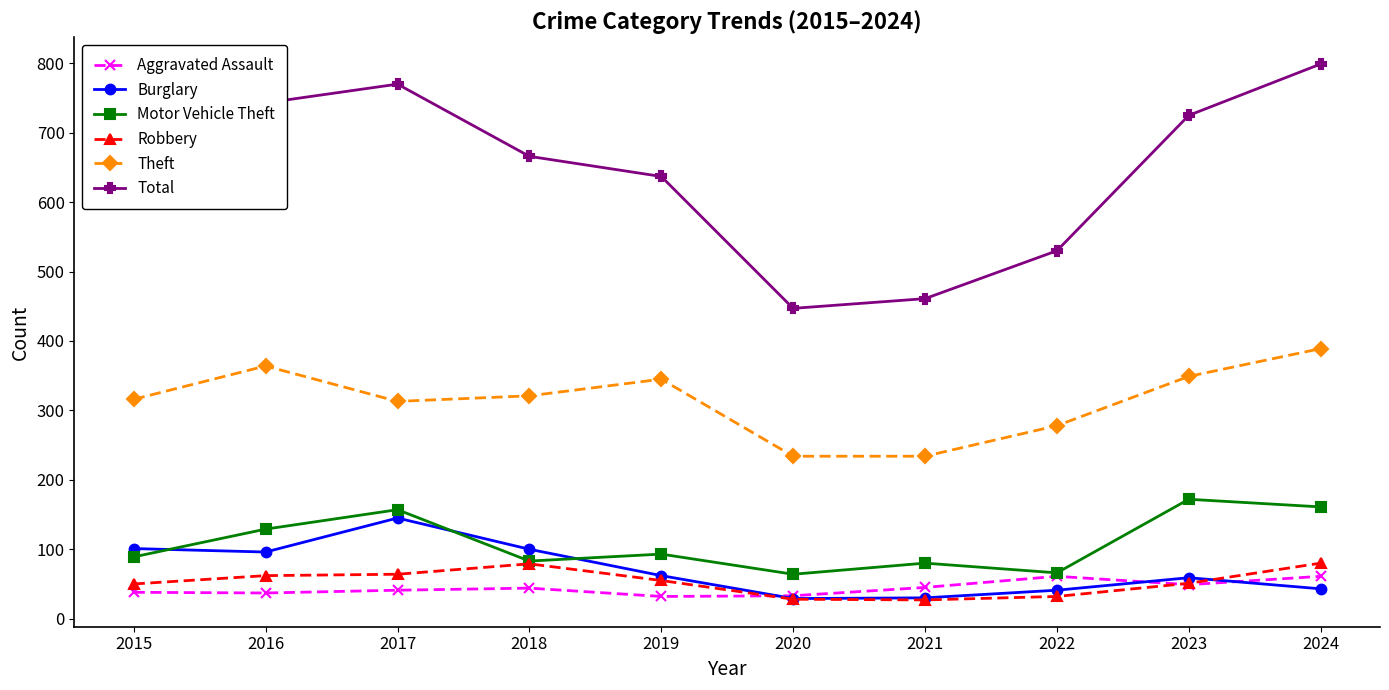

True or false: Total has more than 2 interior local peaks.

False